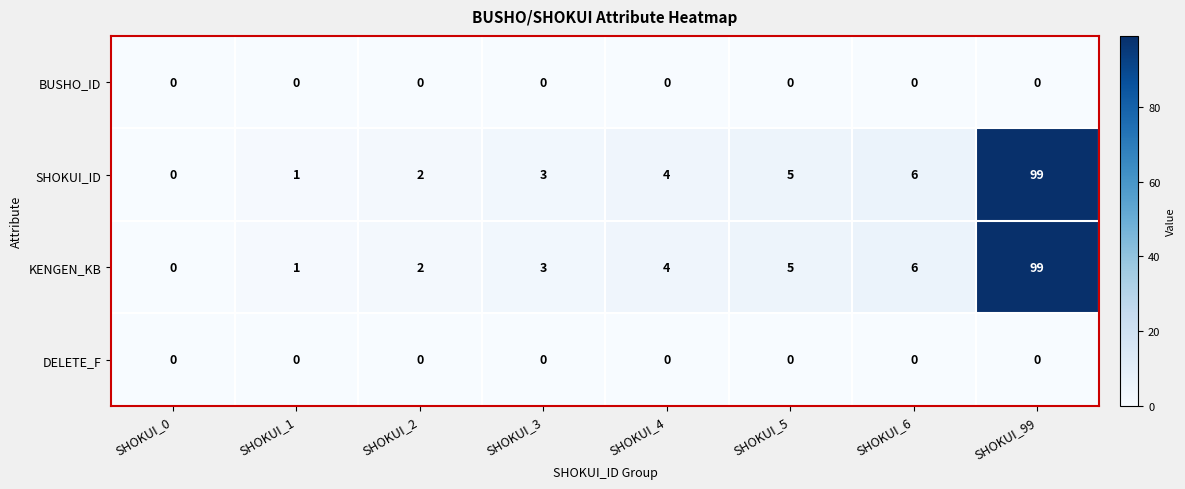

Which label corresponds to the largest value in the chart?

SHOKUI_99